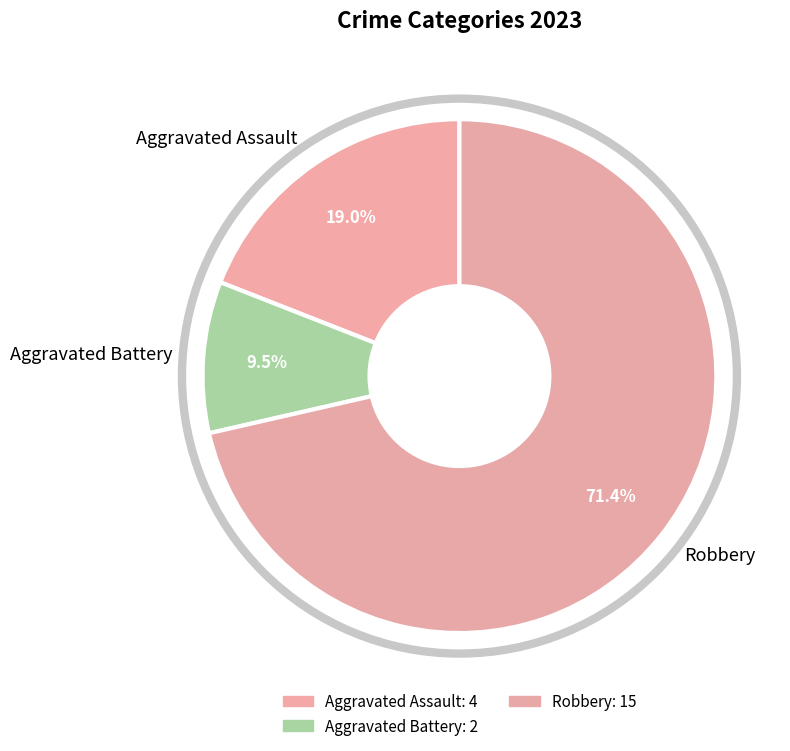

What percentage is NOT represented by Aggravated Battery?

90.5%